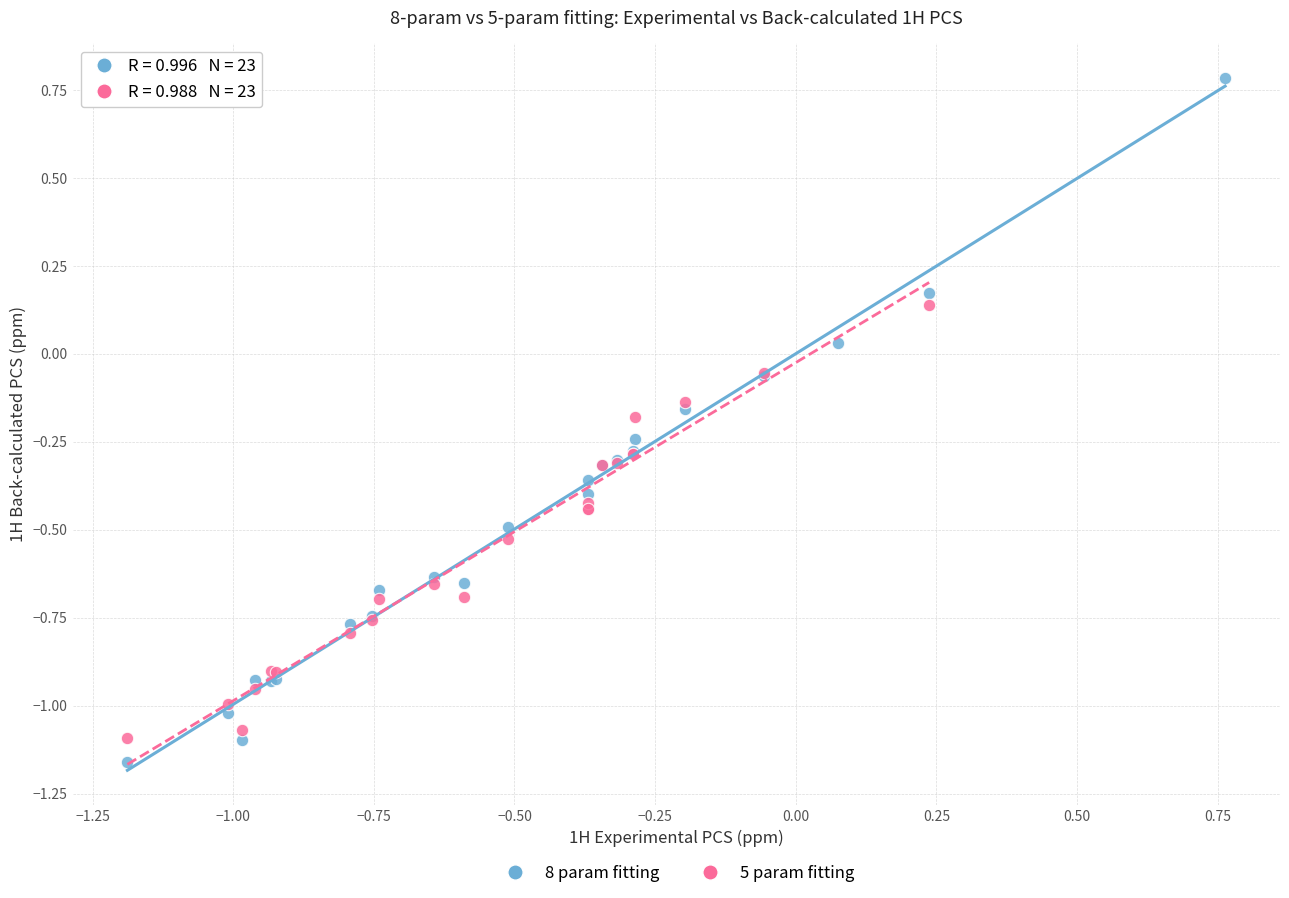

Which series reaches the minimum Y coordinate?

8 param fitting